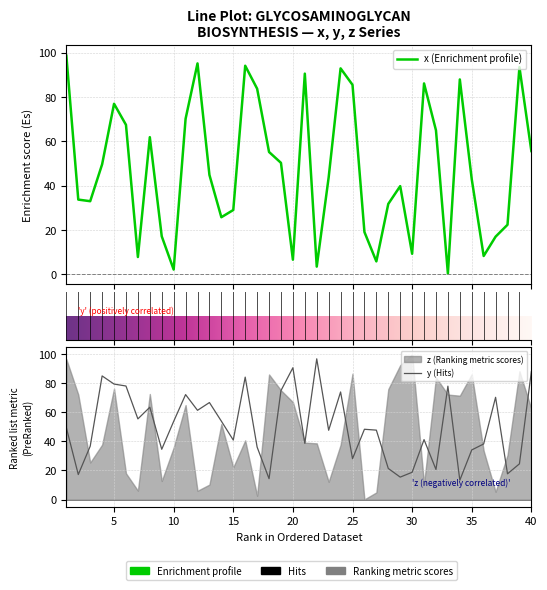

Which category has the highest value across all series?

1